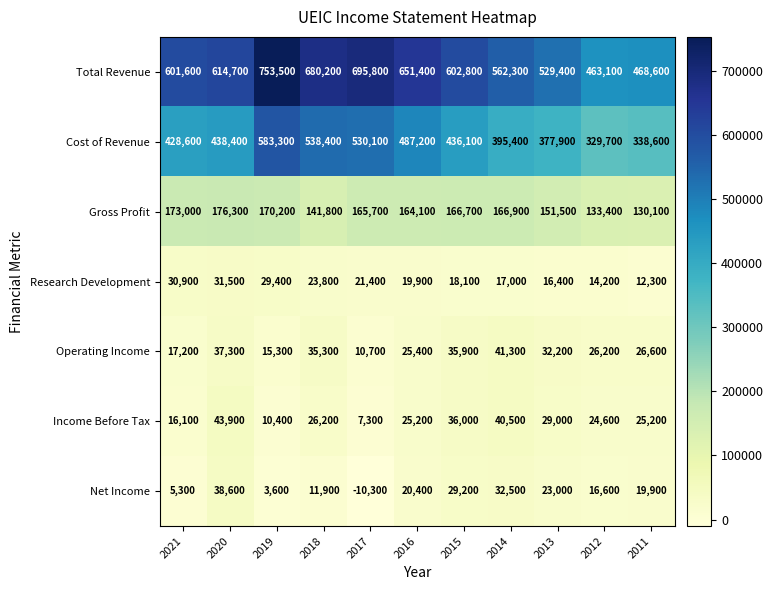

Read the Income Before Tax value at 2012, to the nearest 10.

24600